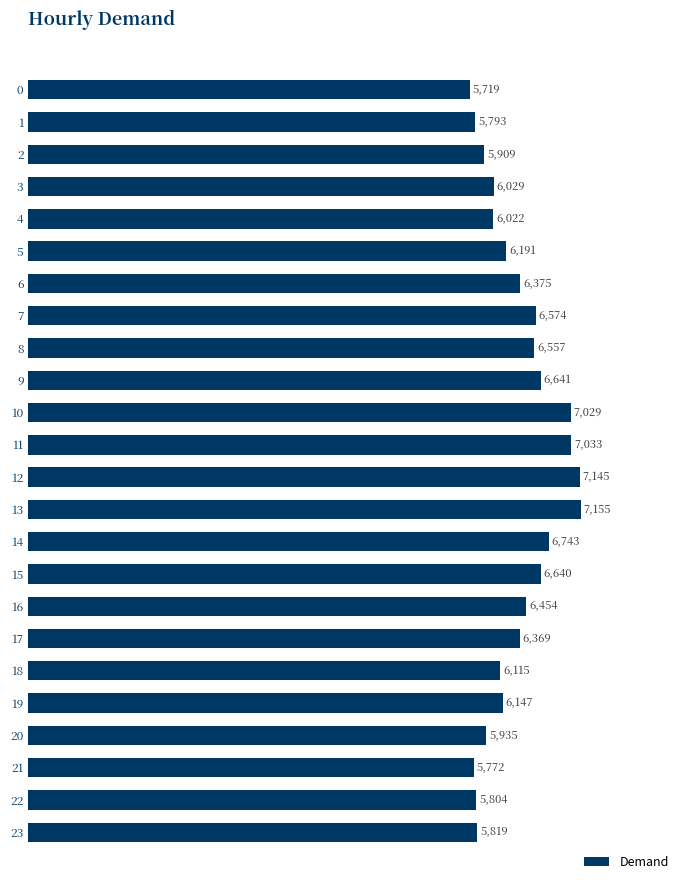

What is the value of the 21st bar from the top?

5935